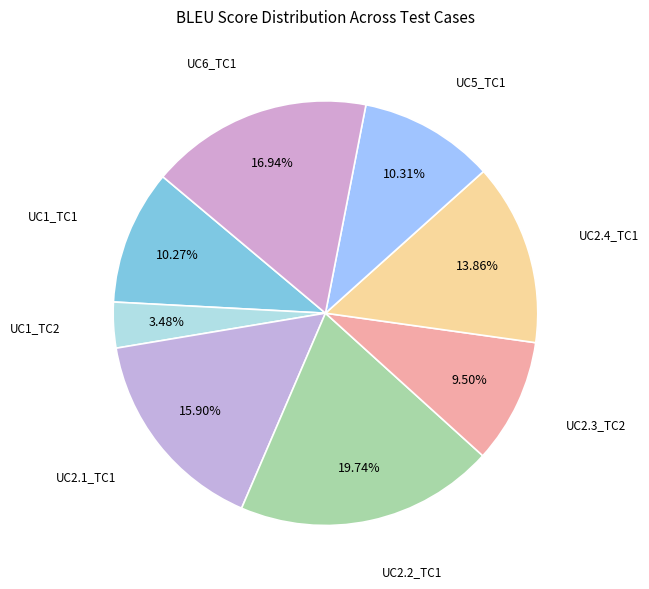

How many slices are in this pie chart?

8